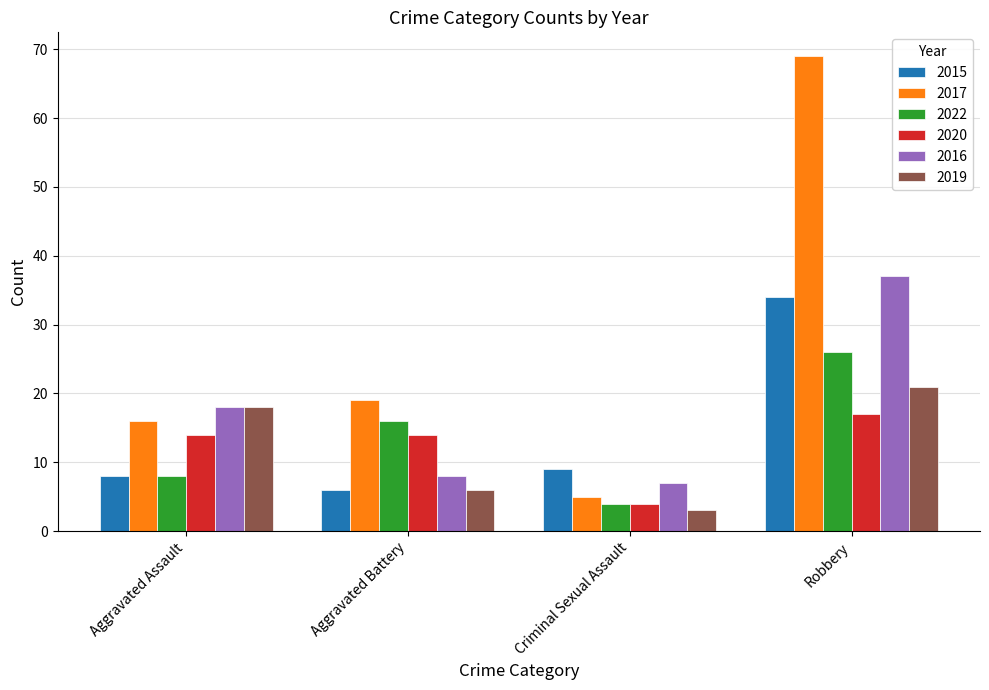

True or false: 2020 has a value of 17 at Robbery.

True